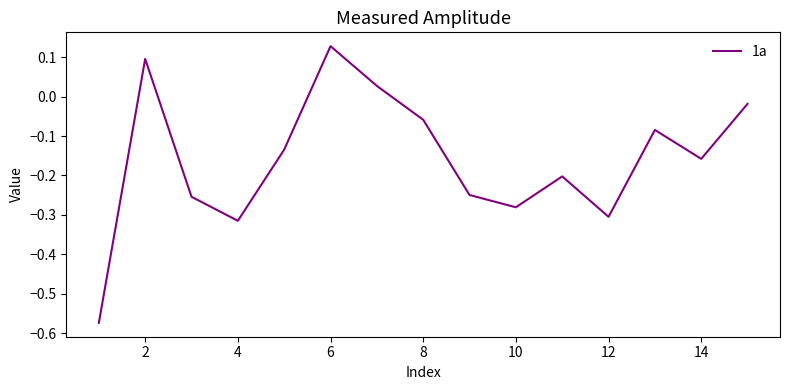

What is the difference between the maximum and minimum values?

0.7